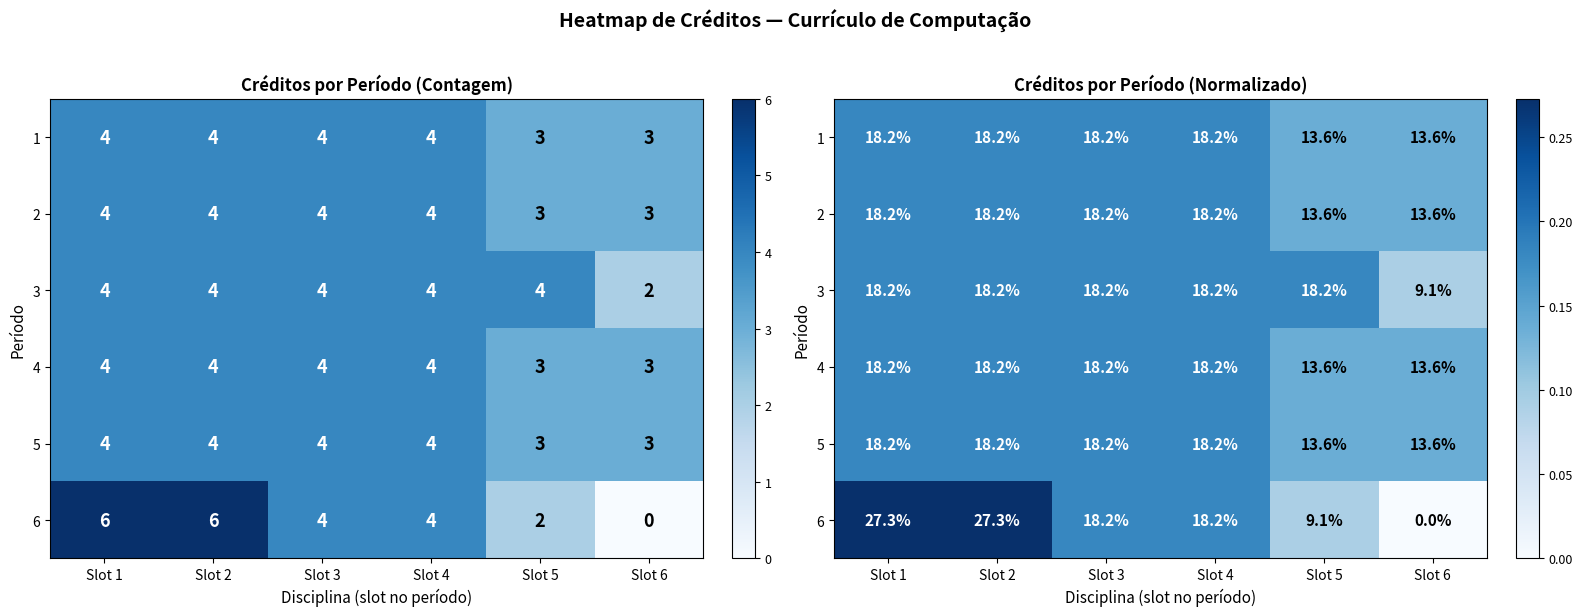

Which category has the lowest value across all series?

Slot 6